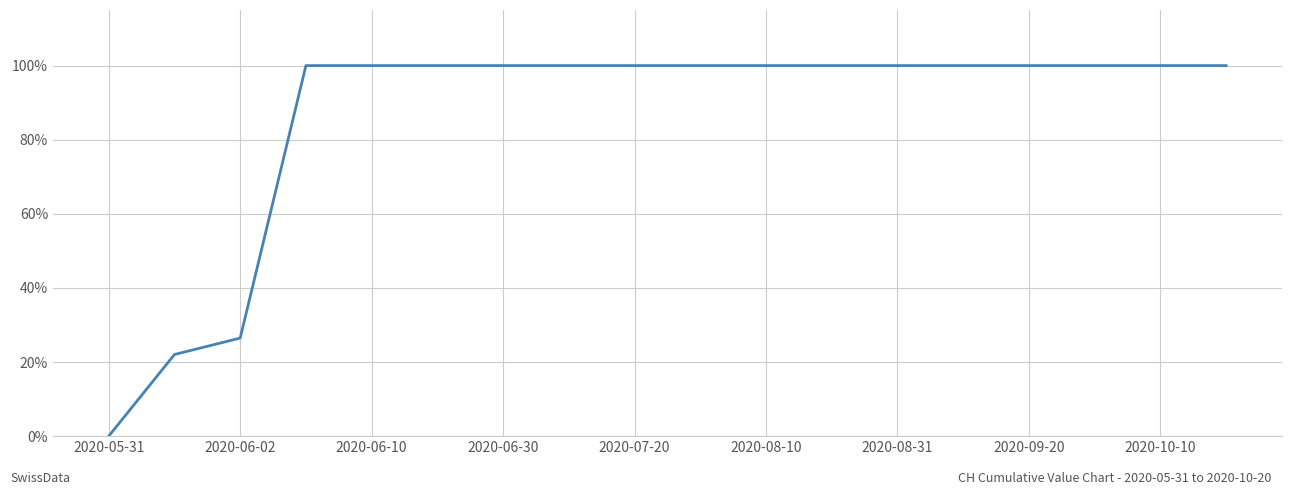

What is the difference between the maximum and minimum values?

100.0